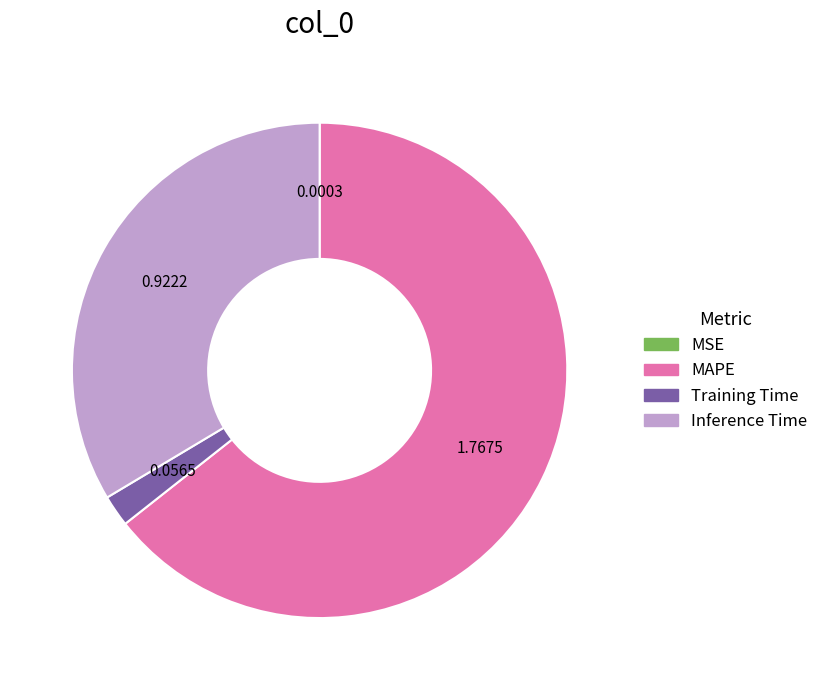

What is the largest slice in the pie chart?

MAPE